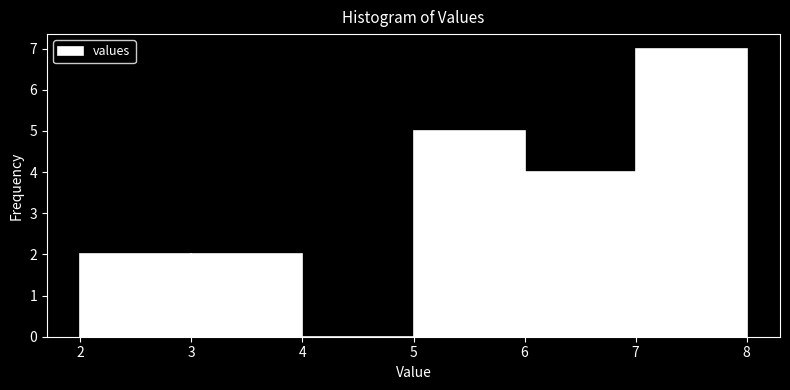

What is the height of the bar covering 6 to 7 on the x-axis? The values are not printed on the chart, so give them approximately, as read against the axis.

4